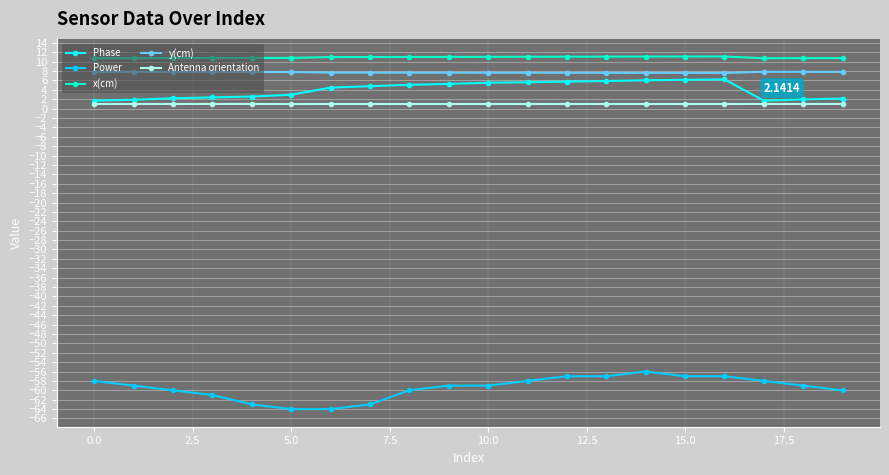

Which series has the widest spread of values?

Power